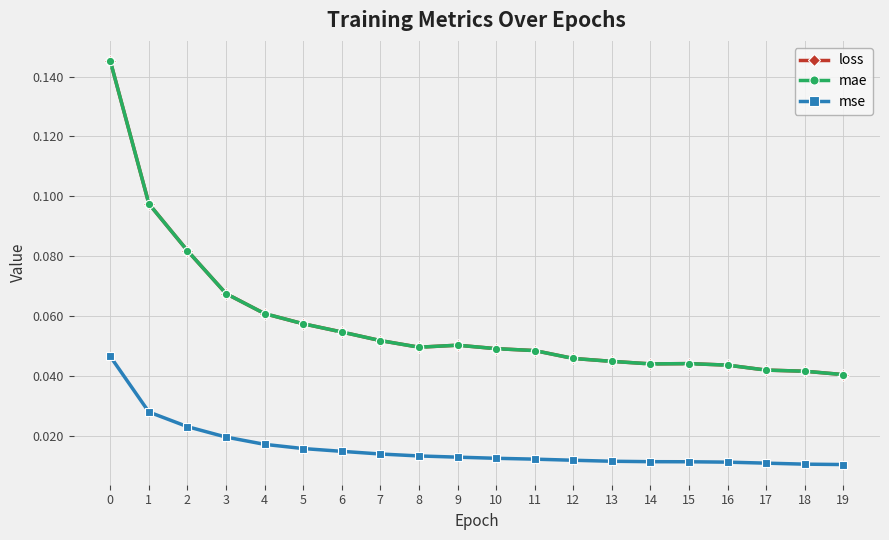

Reading left to right, list all the values displayed in this chart.

loss: 0.1	0.1	0.1	0.1	0.1	0.1	0.1	0.1	0.0	0.1	0.0	0.0	0.0	0.0	0.0	0.0	0.0	0.0	0.0	0.0
mae: 0.1	0.1	0.1	0.1	0.1	0.1	0.1	0.1	0.0	0.1	0.0	0.0	0.0	0.0	0.0	0.0	0.0	0.0	0.0	0.0
mse: 0.0	0.0	0.0	0.0	0.0	0.0	0.0	0.0	0.0	0.0	0.0	0.0	0.0	0.0	0.0	0.0	0.0	0.0	0.0	0.0